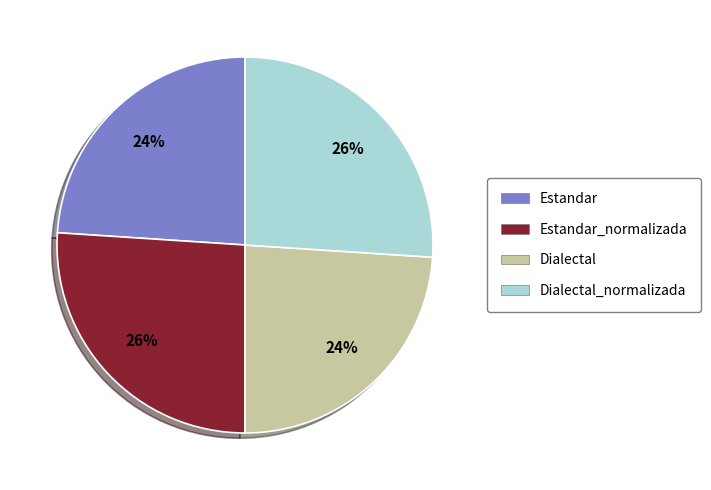

What is the ratio of the value at Estandar_normalizada to the value at Dialectal?

1.1